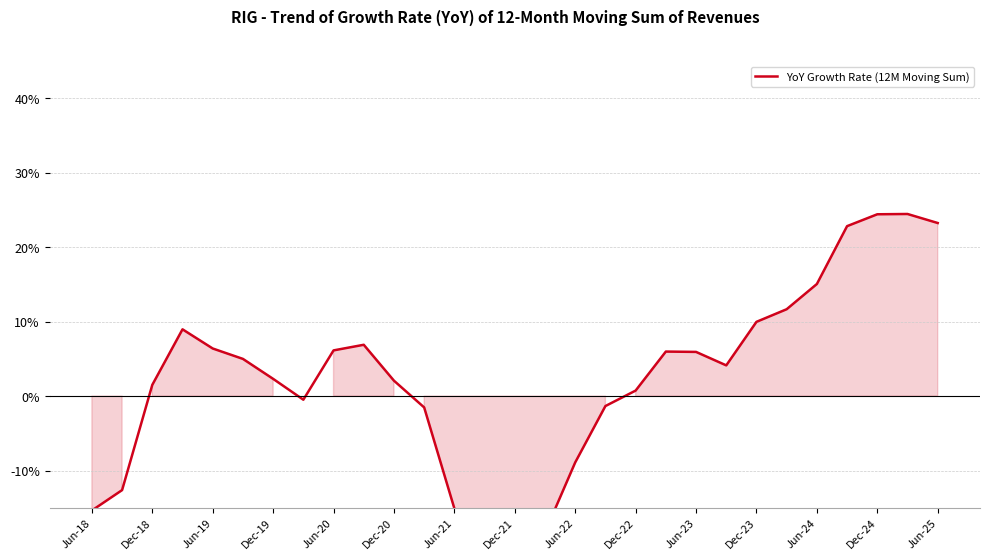

What is the sum of all values?

0.8